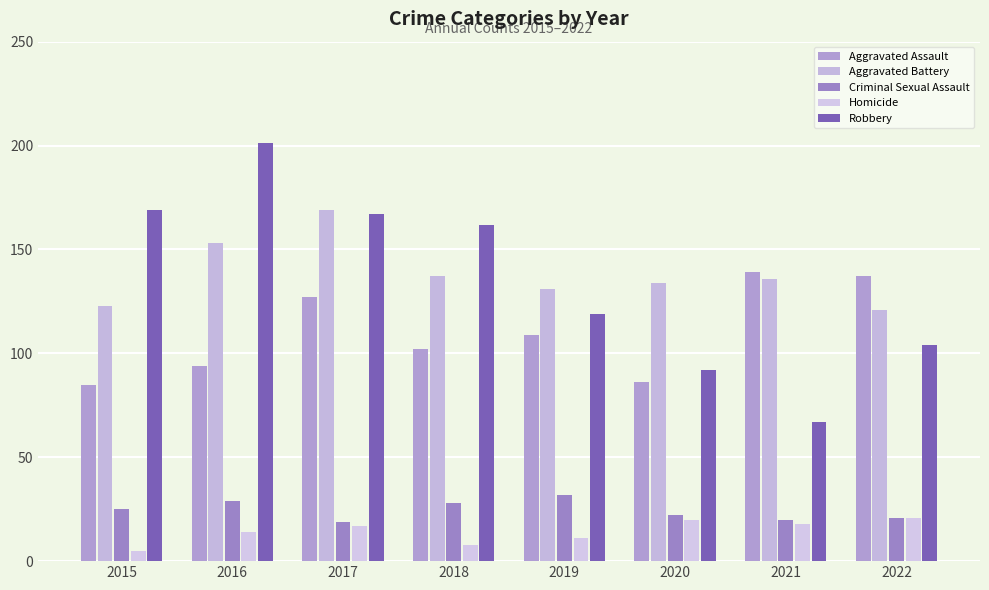

At which label does Aggravated Battery reach its minimum?

2022